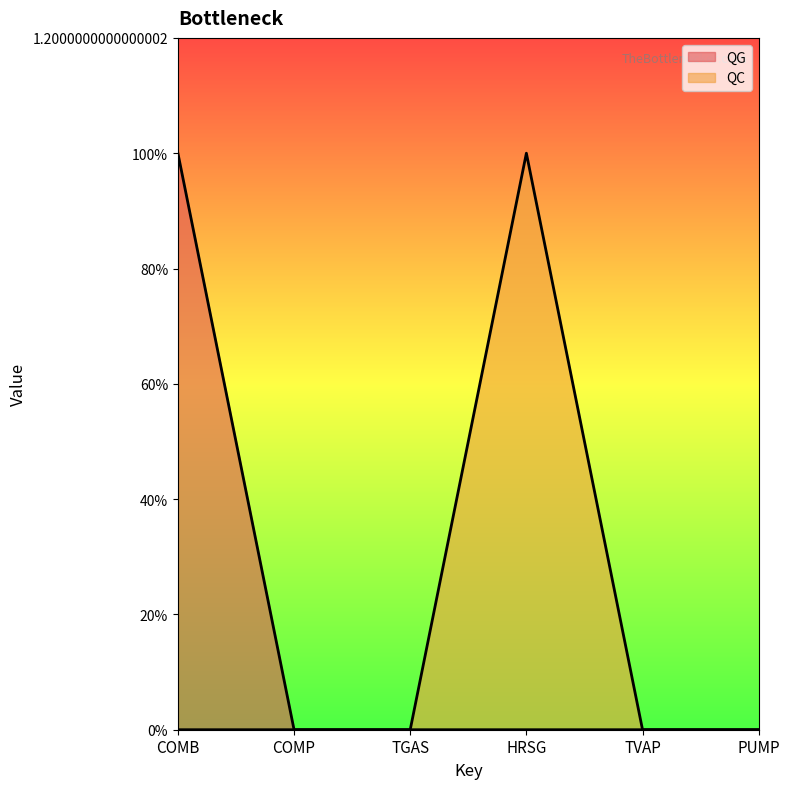

Which has a higher value, HRSG or TGAS?

HRSG